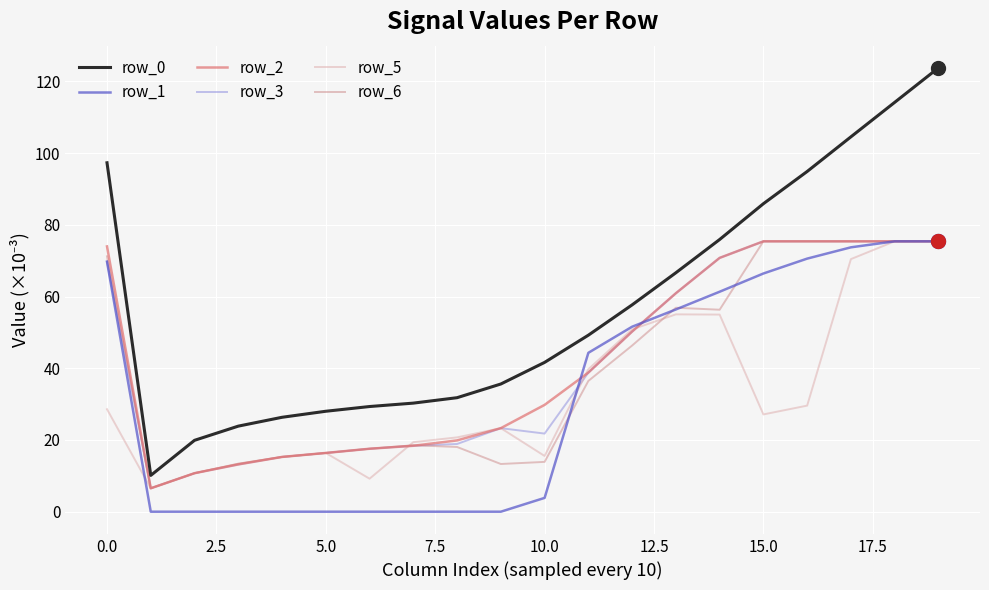

How many lines are shown in the chart?

6